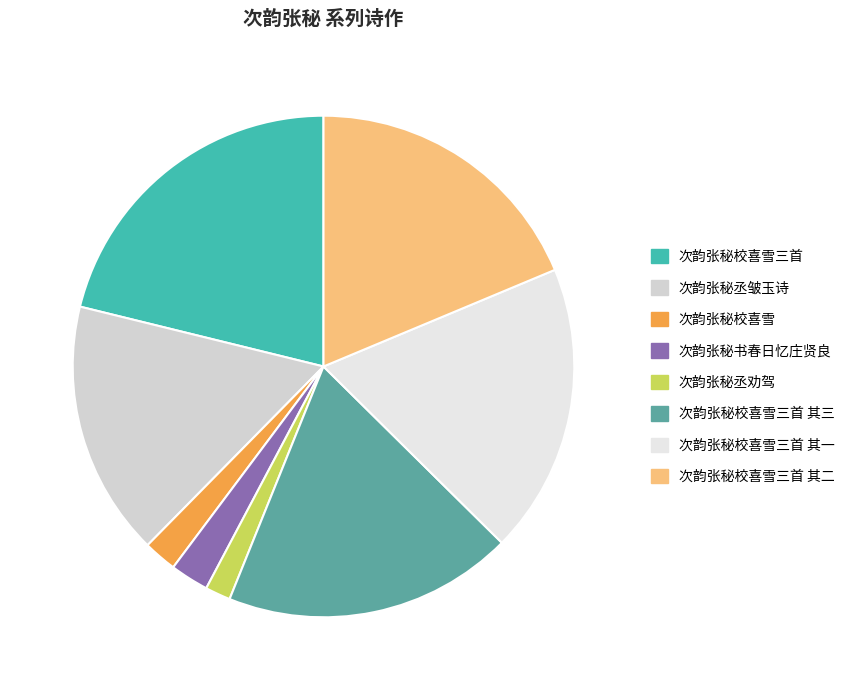

Rank the categories by value from lowest to highest.

次韵张秘丞劝驾, 次韵张秘校喜雪, 次韵张秘书春日忆庄贤良, 次韵张秘丞皱玉诗, 次韵张秘校喜雪三首 其三, 次韵张秘校喜雪三首 其二, 次韵张秘校喜雪三首 其一, 次韵张秘校喜雪三首